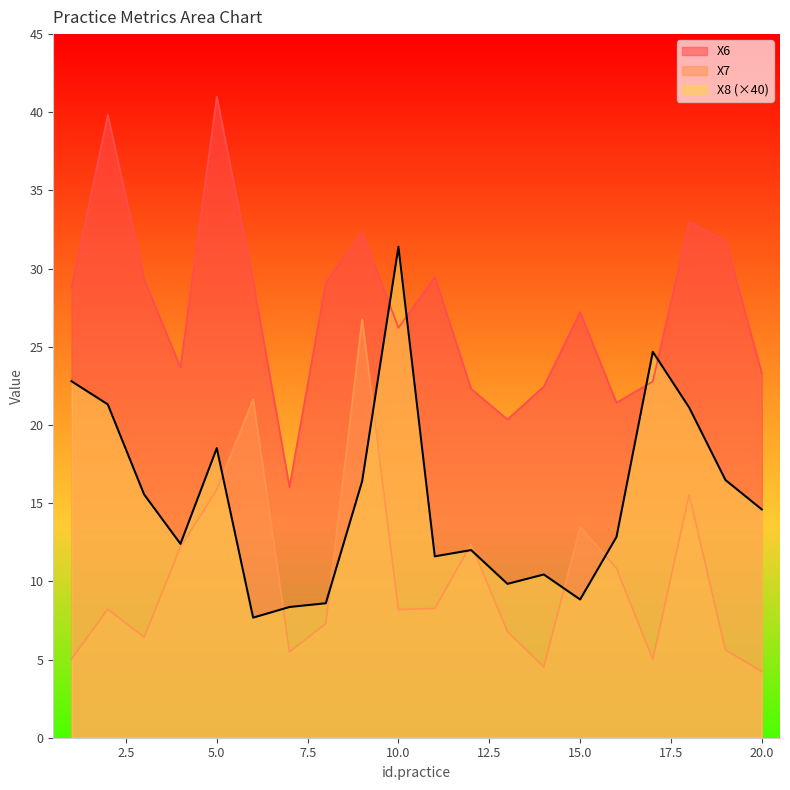

How many data points in X8 are above 14?

10